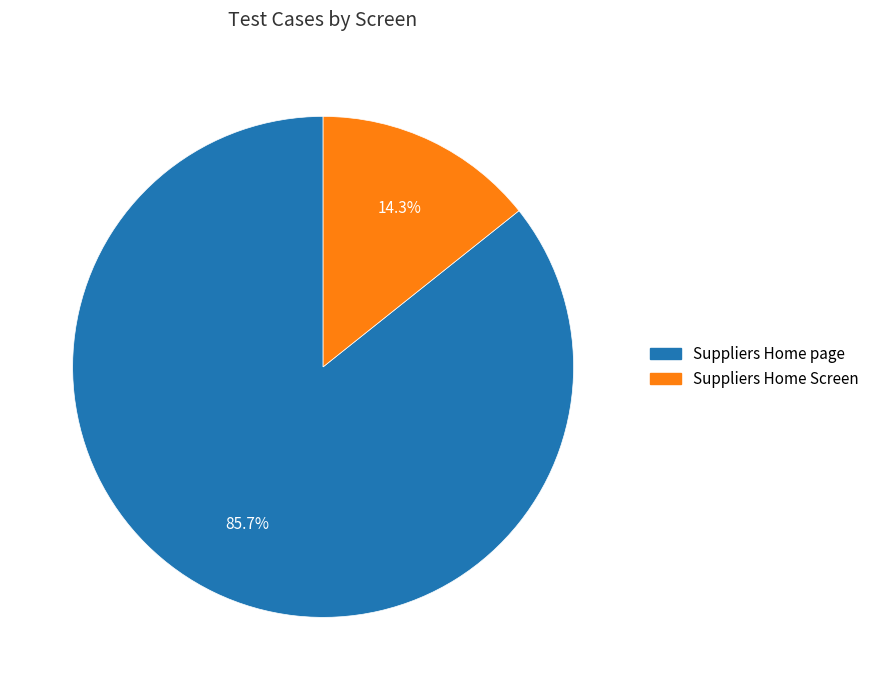

How many slices are in this pie chart?

2